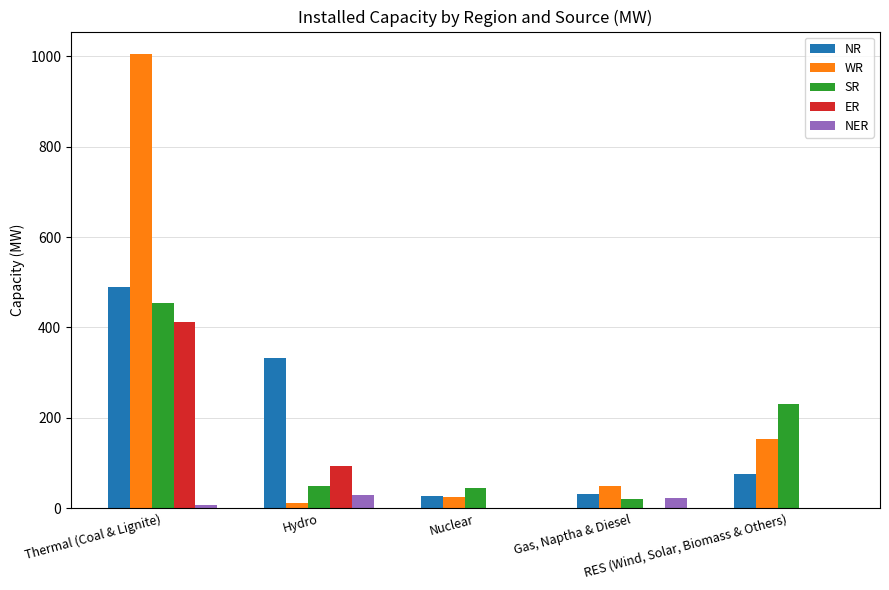

What is the average value of the WR series?

249